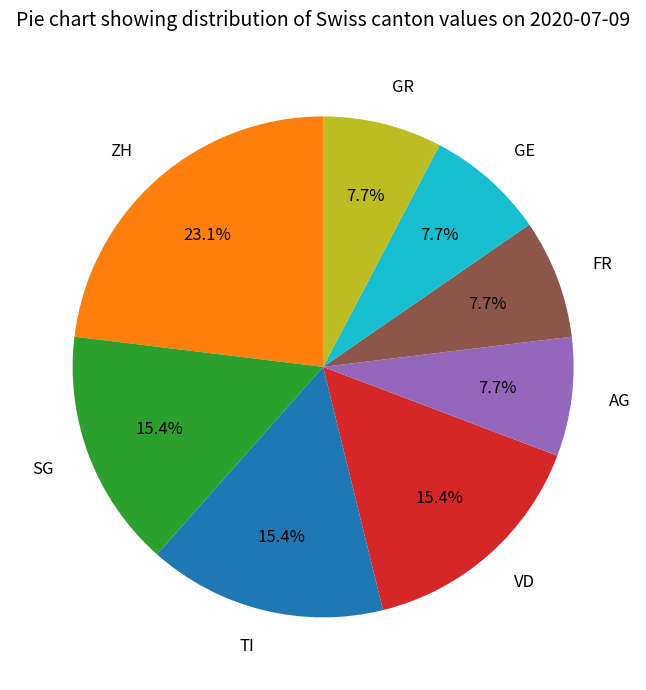

The VD slice represents 23% of the pie. True or false?

False